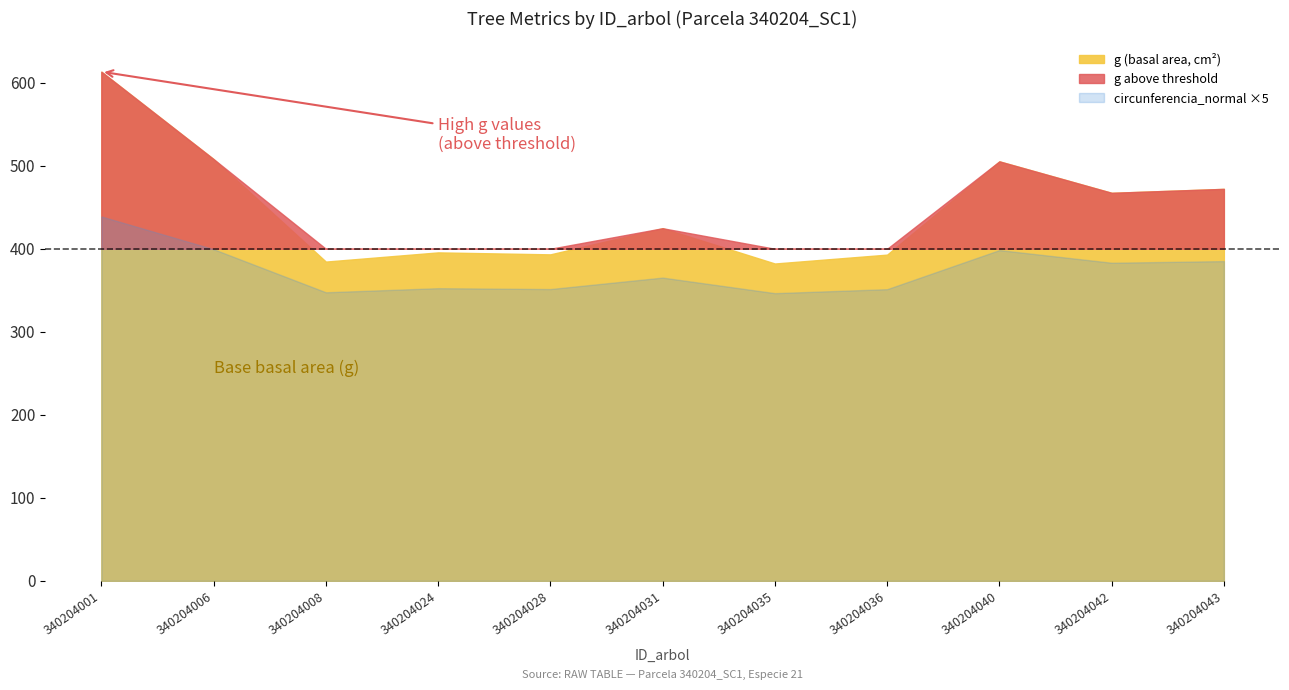

How many values in the circunferencia_normal series are below 73?

5